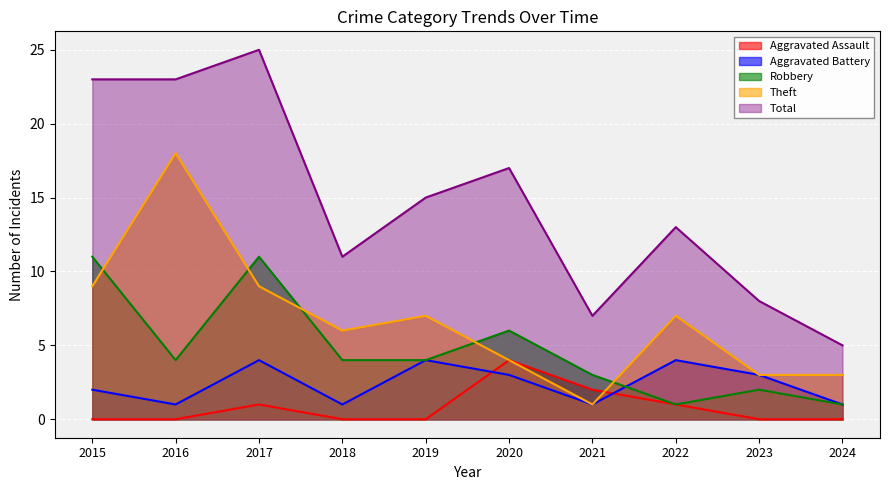

Is it true that Aggravated Battery equals 6 at 2017?

False